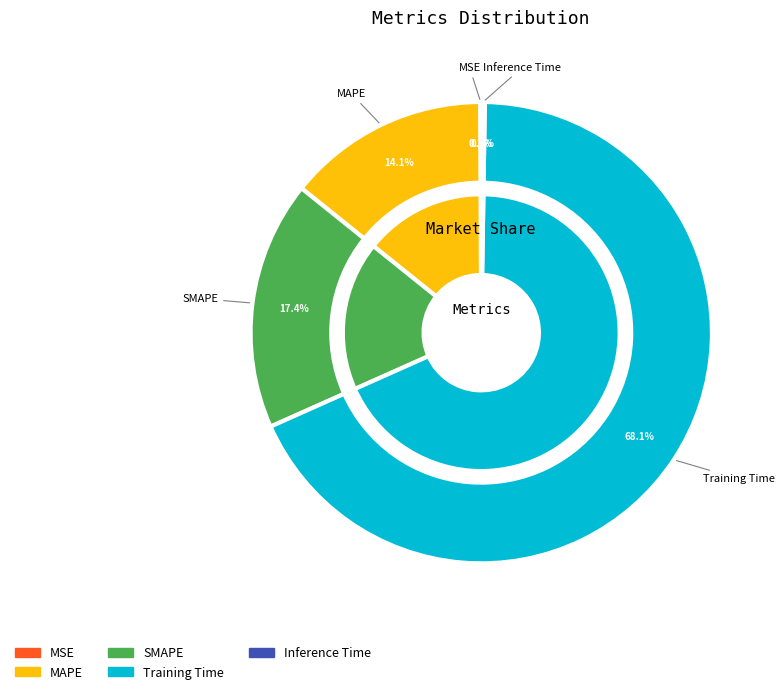

Which category has the smallest portion of the pie?

MSE